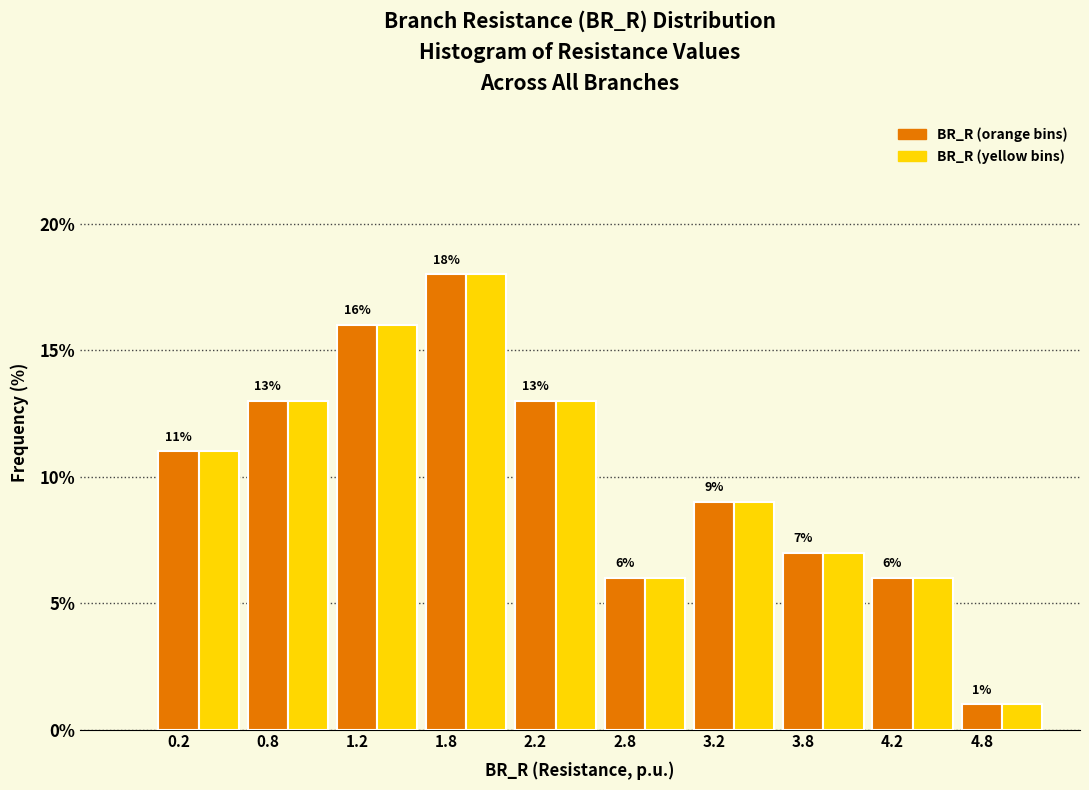

What is the smallest value displayed?

1.0